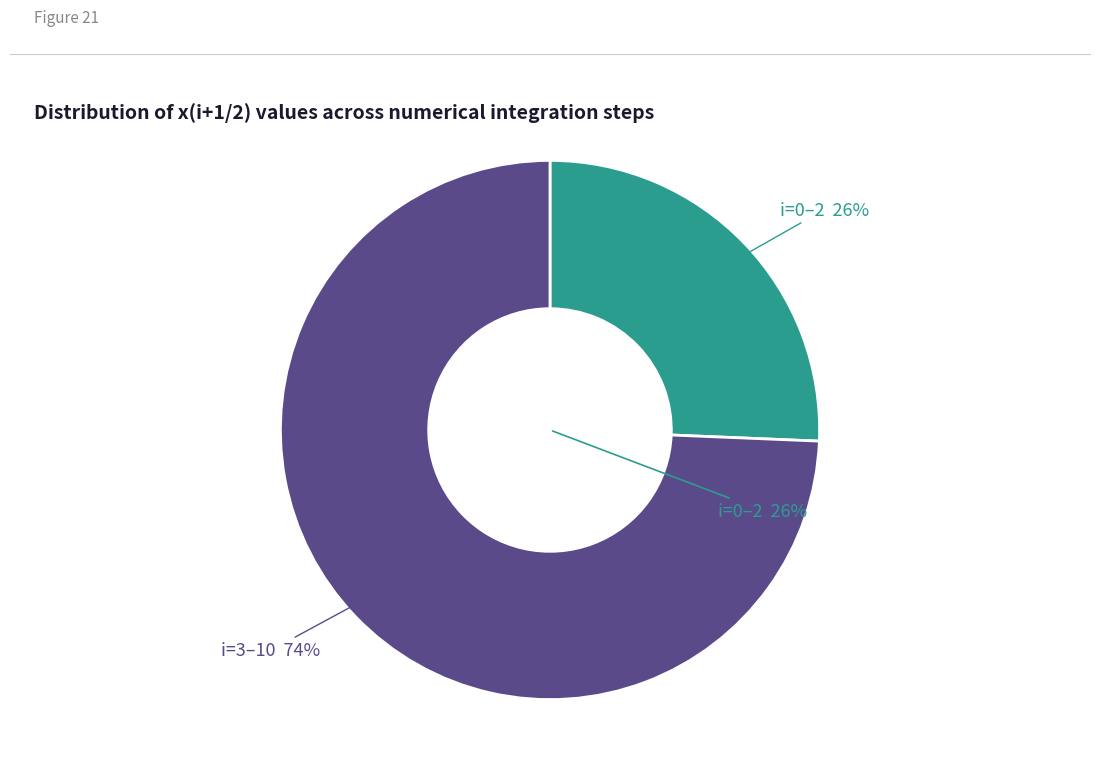

The 4 slice represents 21% of the pie. True or false?

False